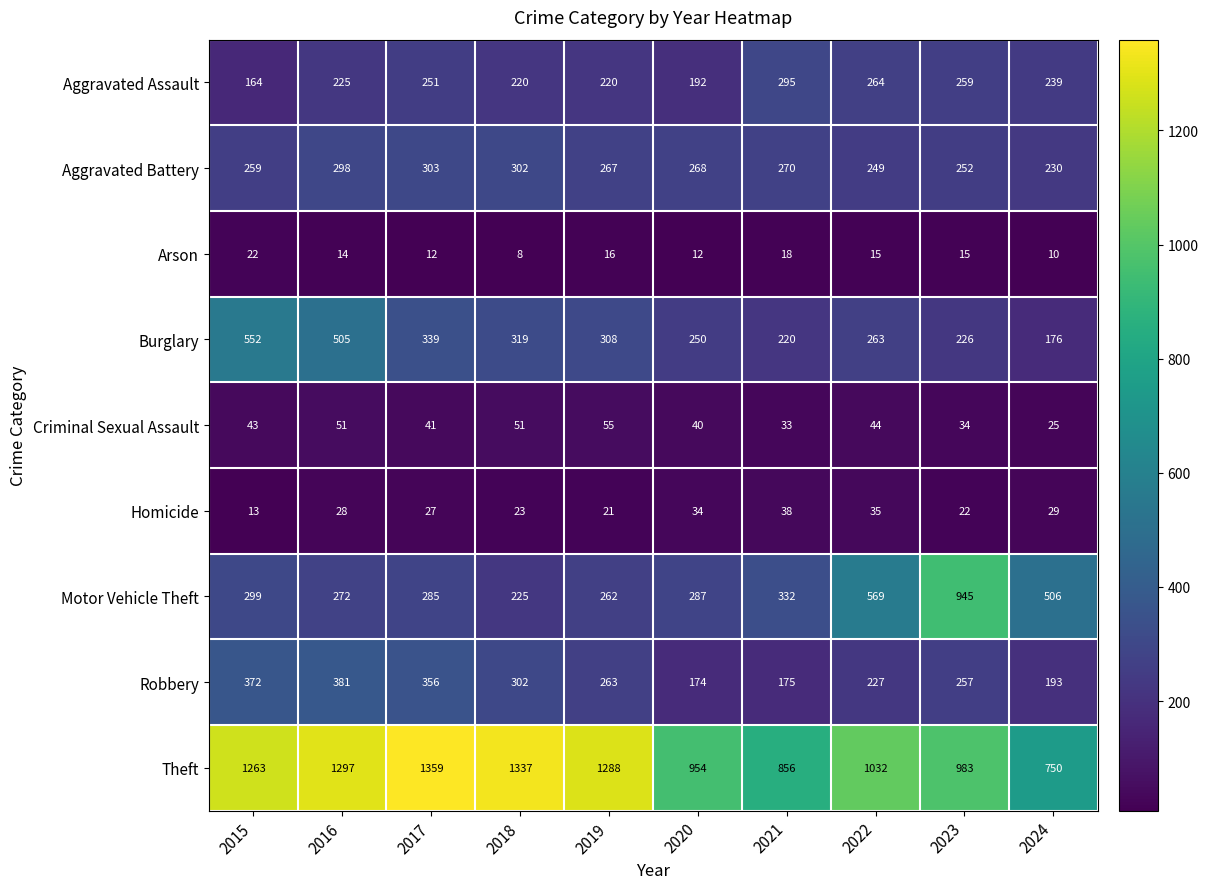

At how many categories does at least one series exceed 589?

10